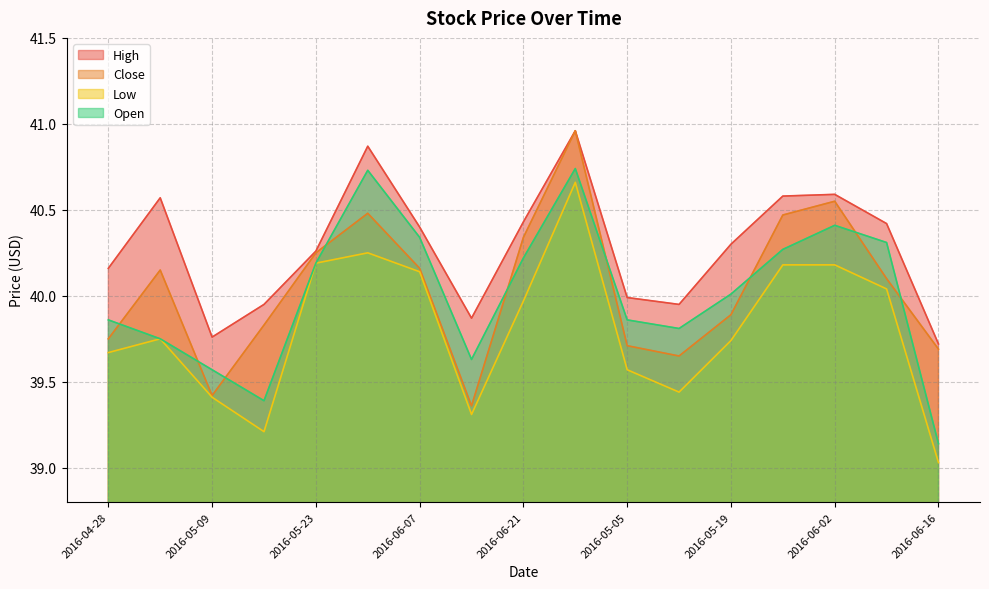

True or false: Close and Low cross at least once.

False